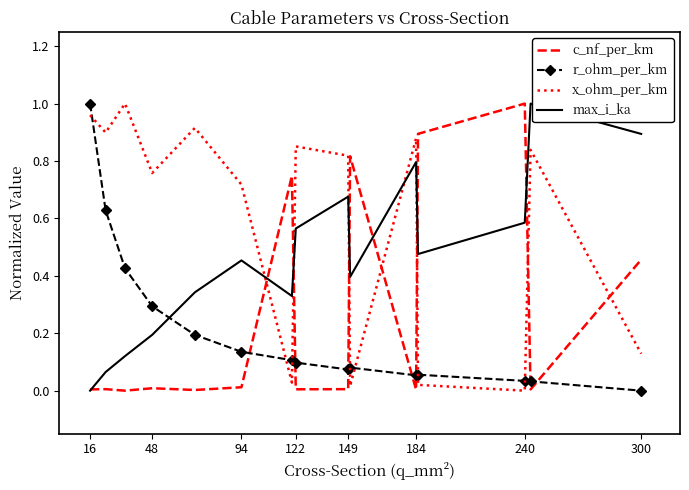

How many intersections are there between x_ohm_per_km and c_nf_per_km?

7